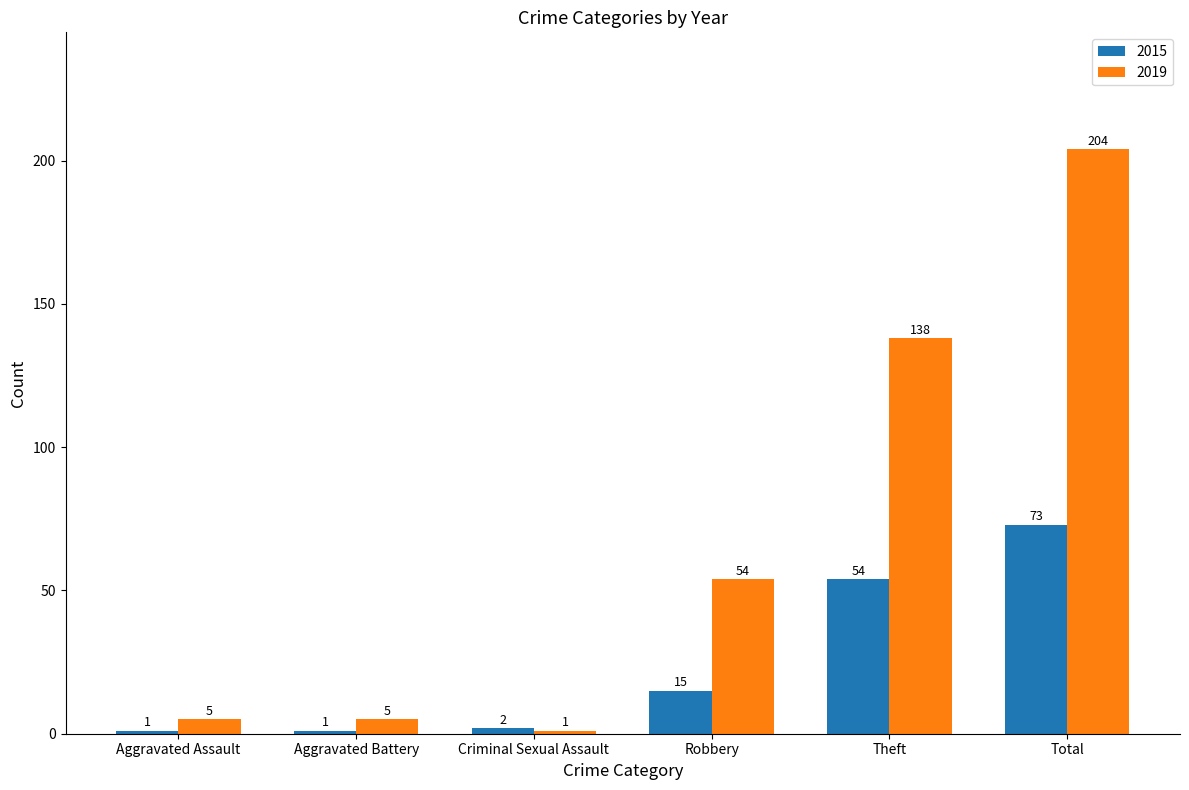

The 2019 series shows 103 at Total. True or false?

False